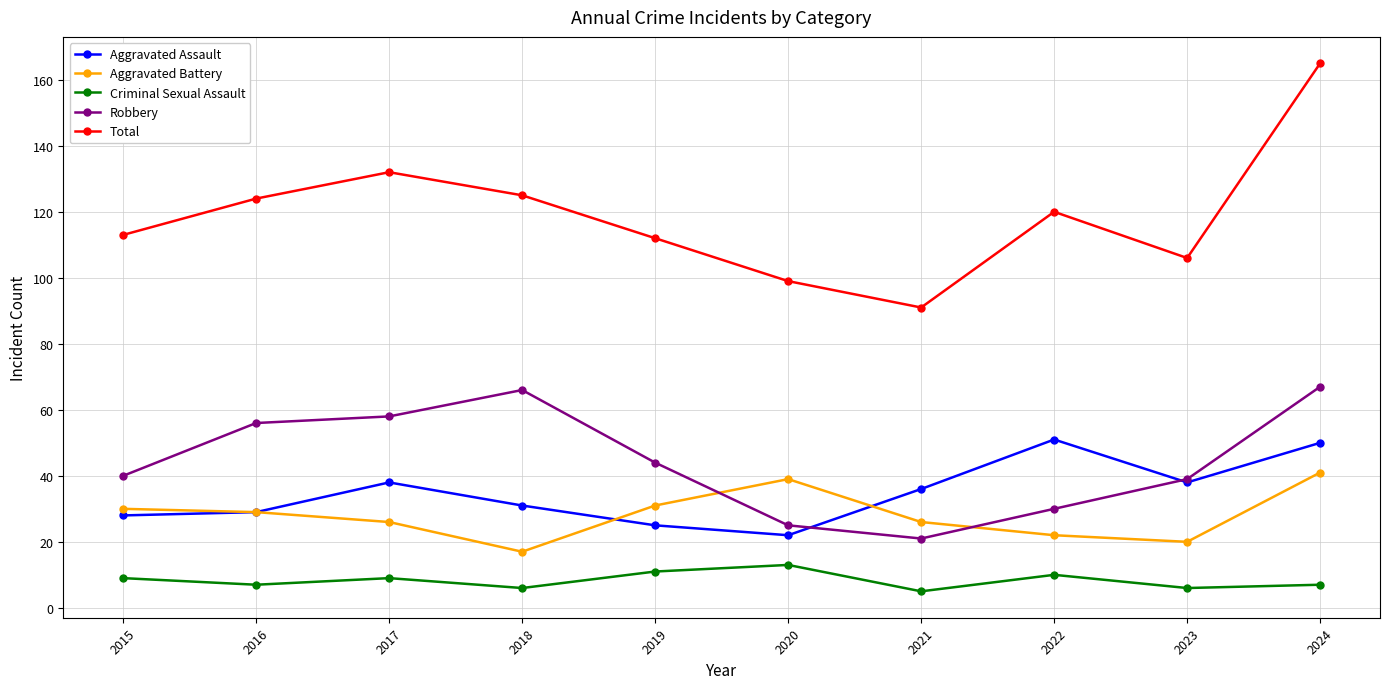

Does the chart have visible grid lines?

Yes